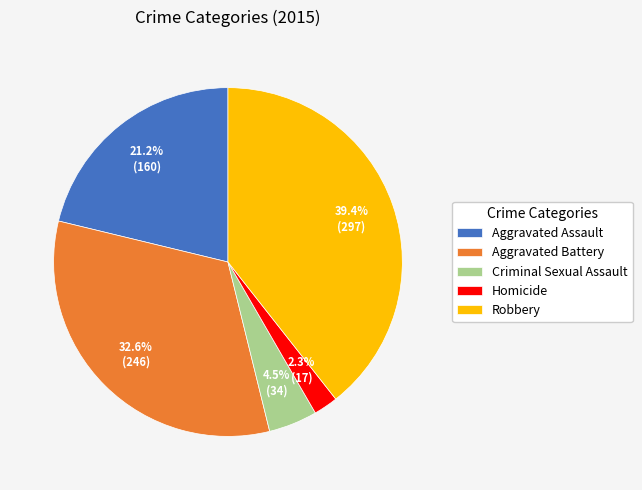

To the nearest percent, what is the combined percentage of Aggravated Assault and Aggravated Battery?

54%